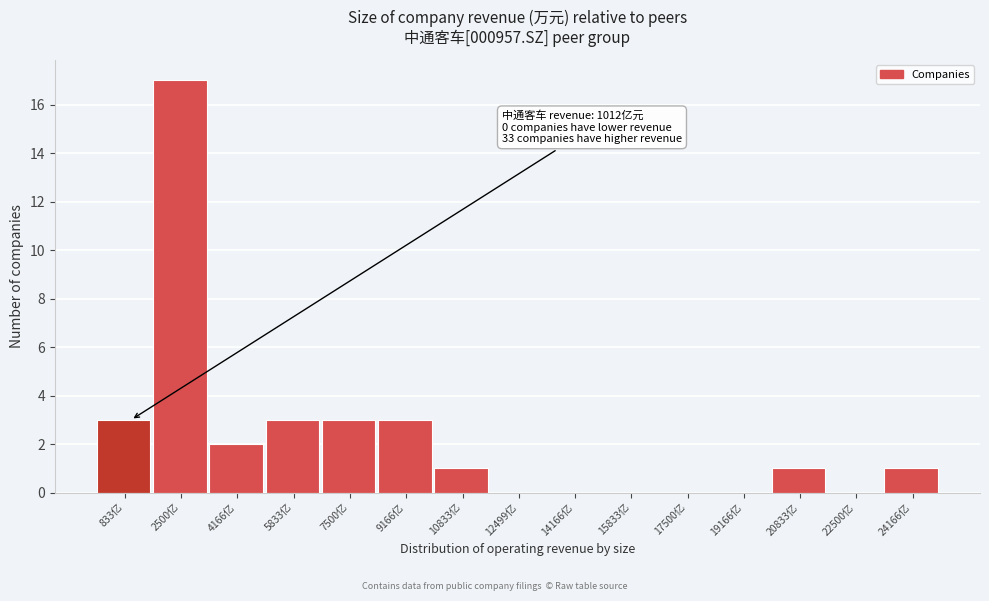

Reading right to left, list all the values displayed in this chart.

24166亿=1	22500亿=0	20833亿=1	19166亿=0	17500亿=0	15833亿=0	14166亿=0	12499亿=0	10833亿=1	9166亿=3	7500亿=3	5833亿=3	4166亿=2	2500亿=17	833亿=3